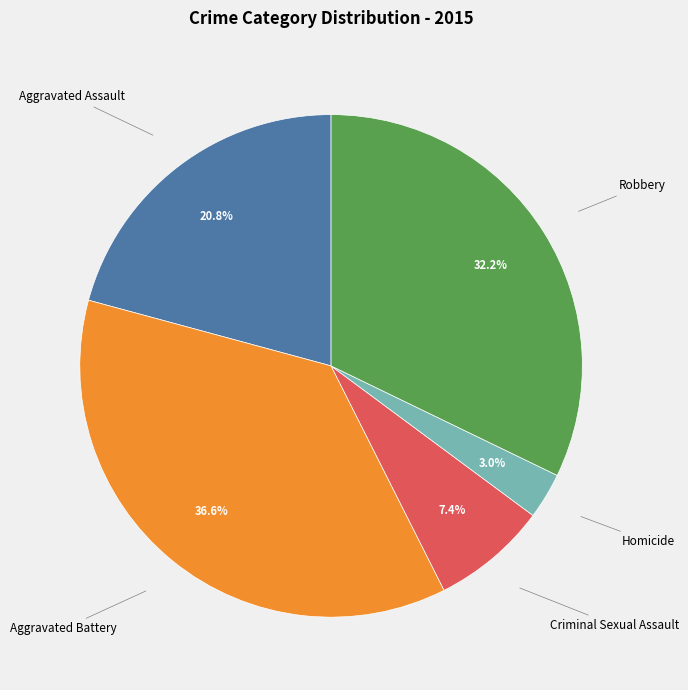

Is there a majority slice in this chart?

No